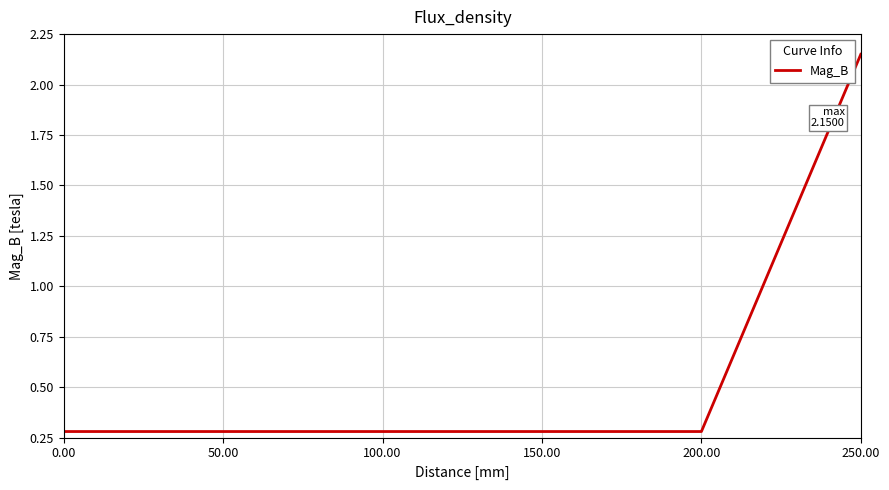

What is the minimum value shown in the chart?

0.3